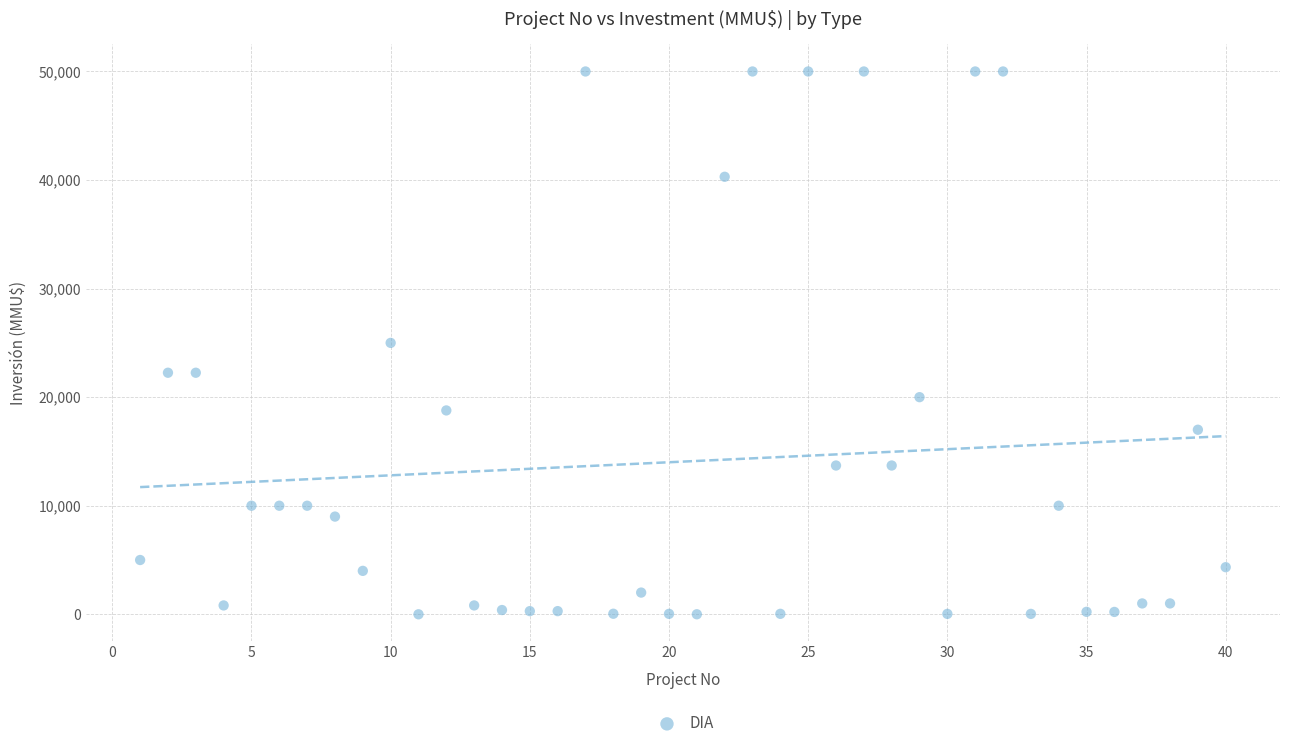

What is the range of X values (max minus min)?

39